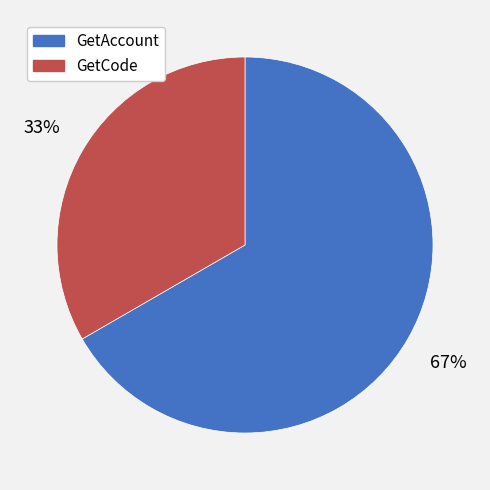

How many segments does this pie chart have?

2